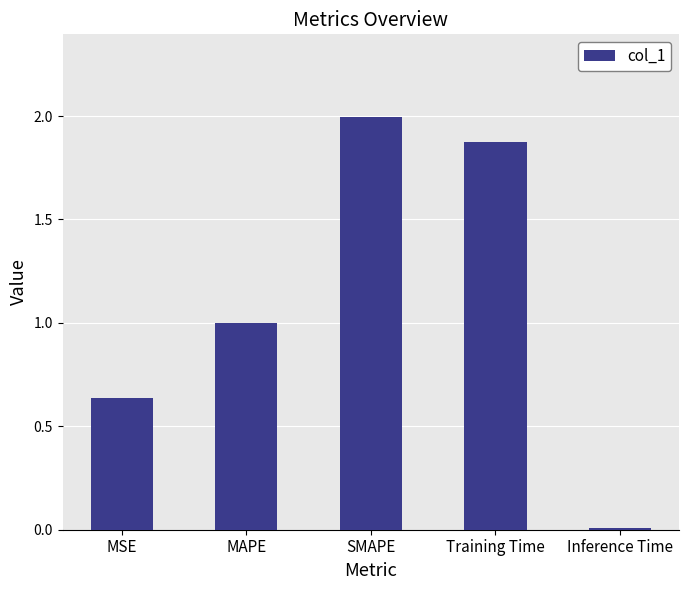

Where is the data nearest to the value 1?

MAPE